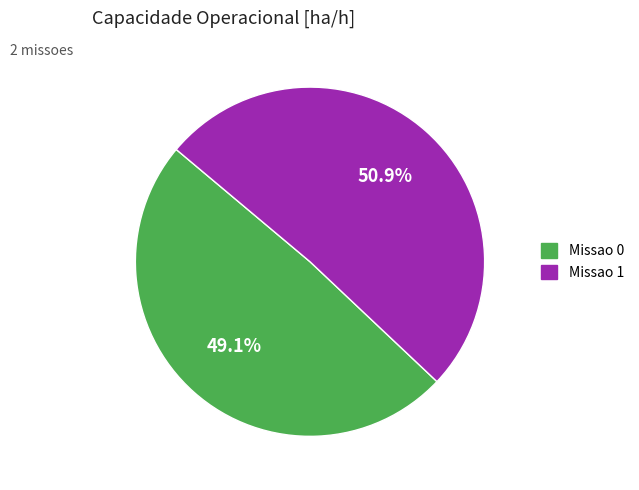

Is there a majority slice in this chart?

Yes